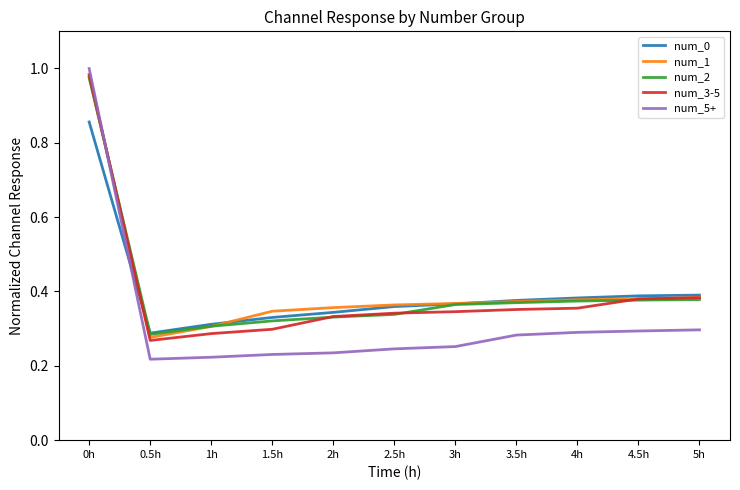

The num_3-5 series shows 0.3 at 3h. True or false?

True